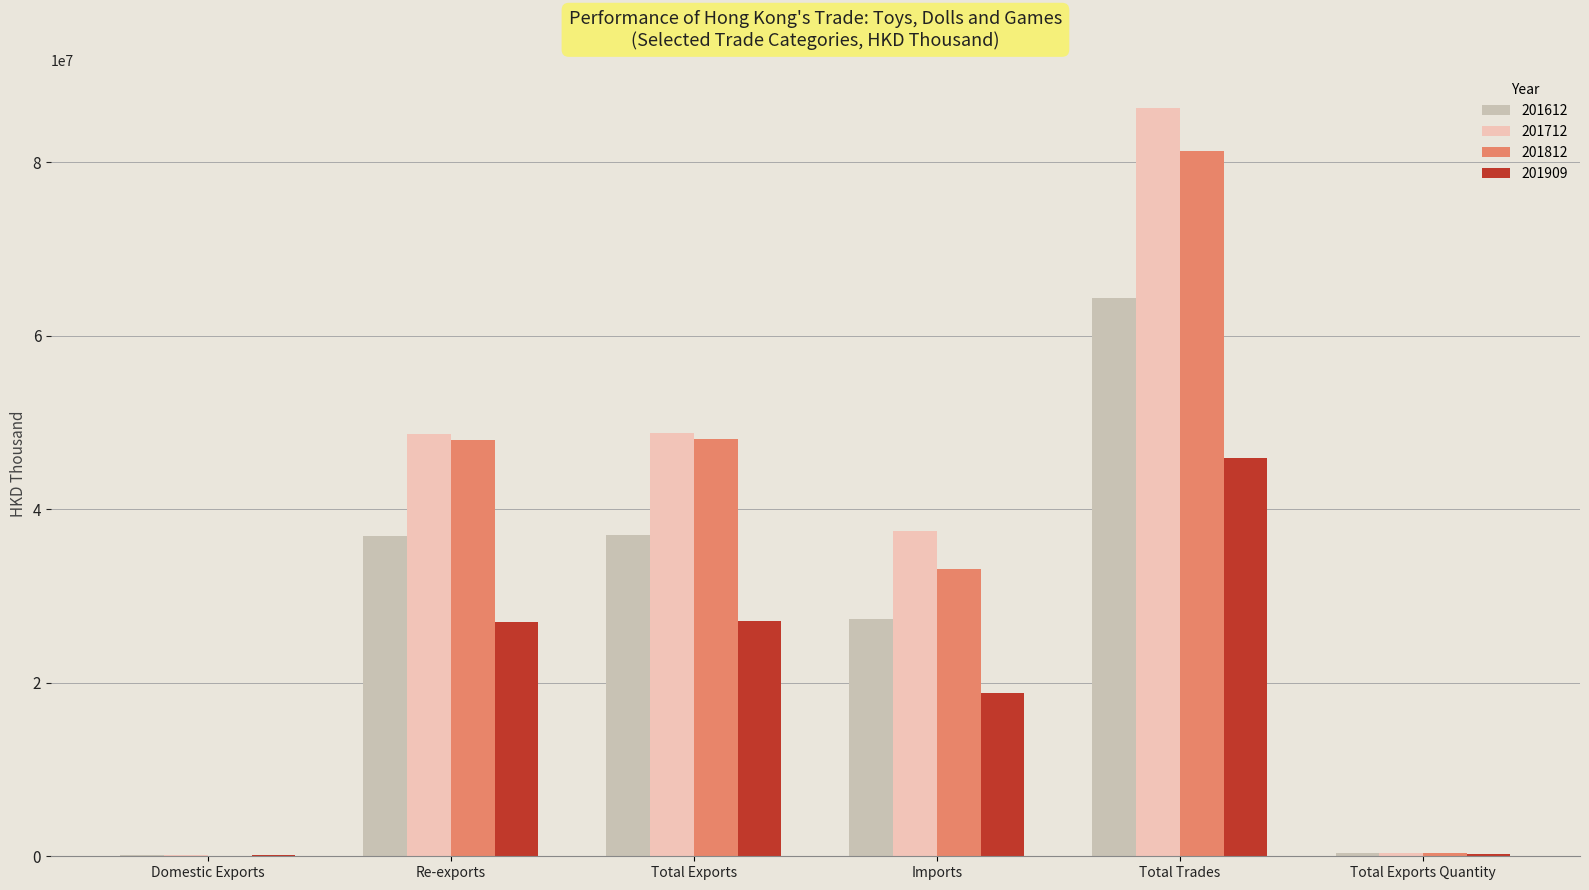

How many distinct data groups are displayed?

4